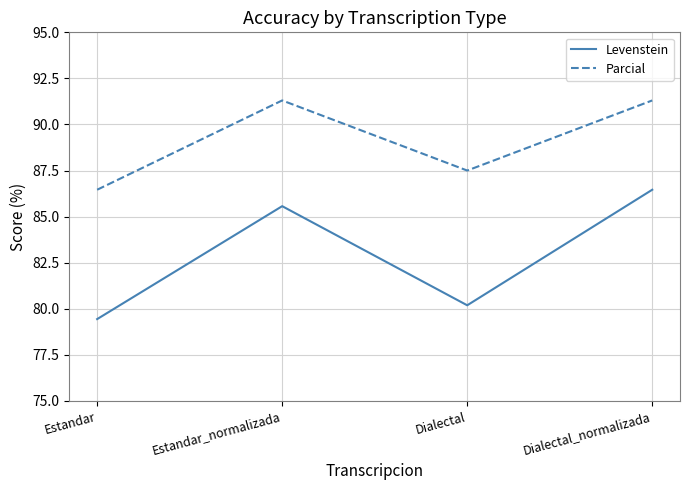

How many lines are shown in the chart?

2